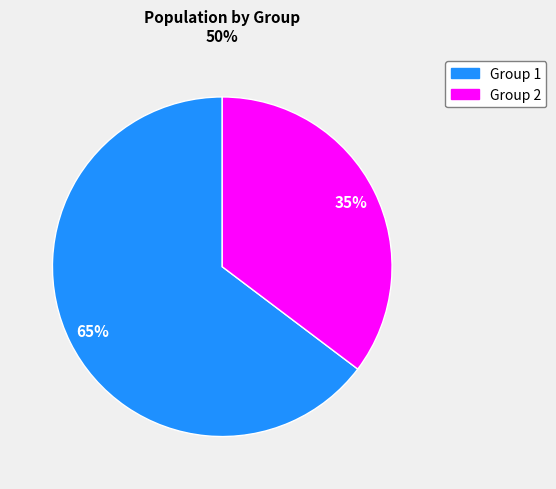

How many slices are in this pie chart?

2